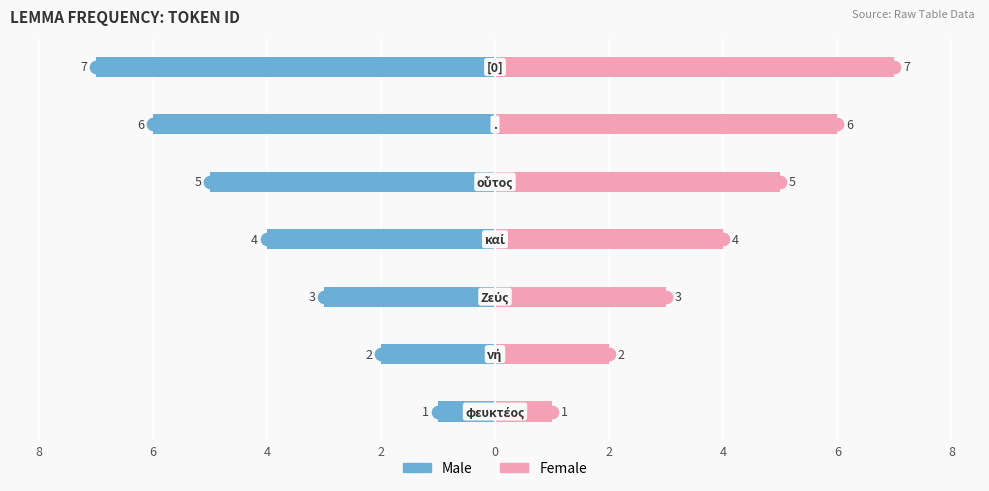

Are the bars grouped side by side (vs. stacked)?

Yes